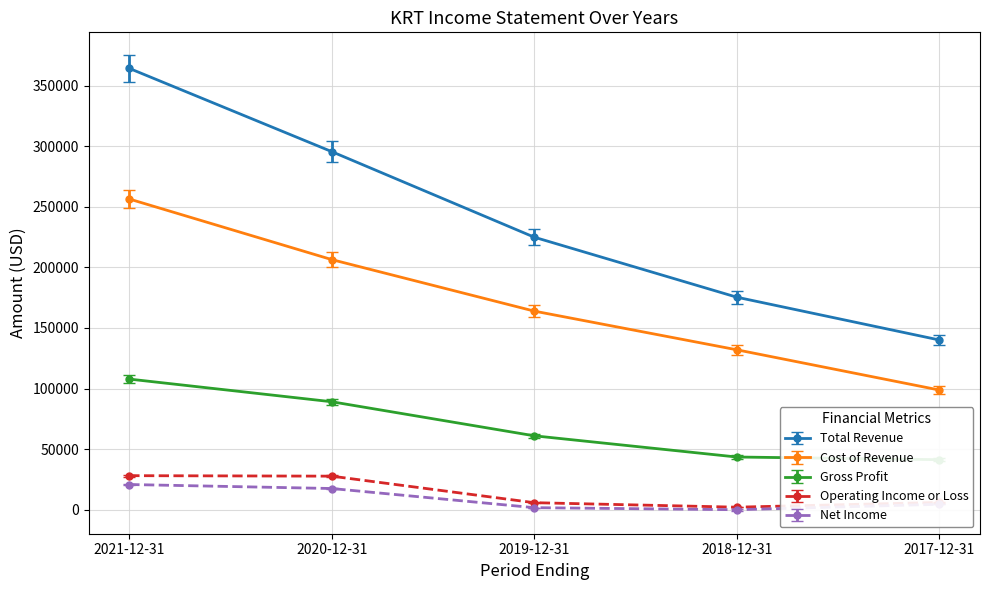

List the series in order of their peak value, lowest first.

Net Income, Operating Income or Loss, Gross Profit, Cost of Revenue, Total Revenue